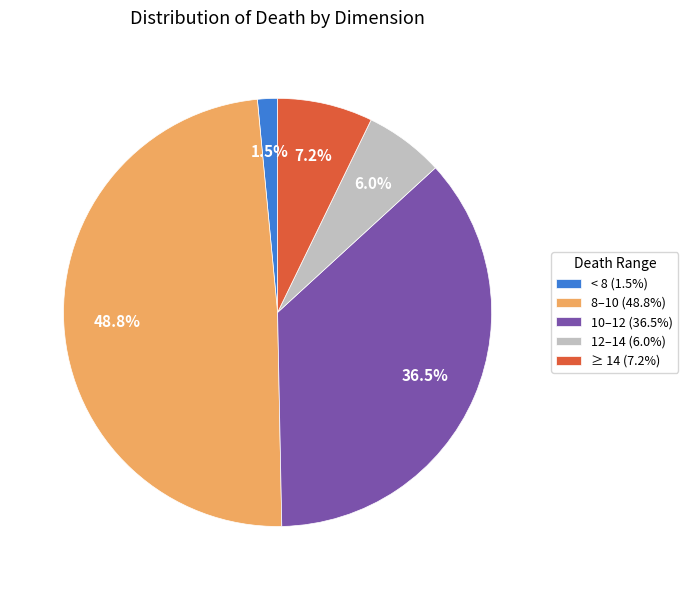

How many segments does this pie chart have?

5